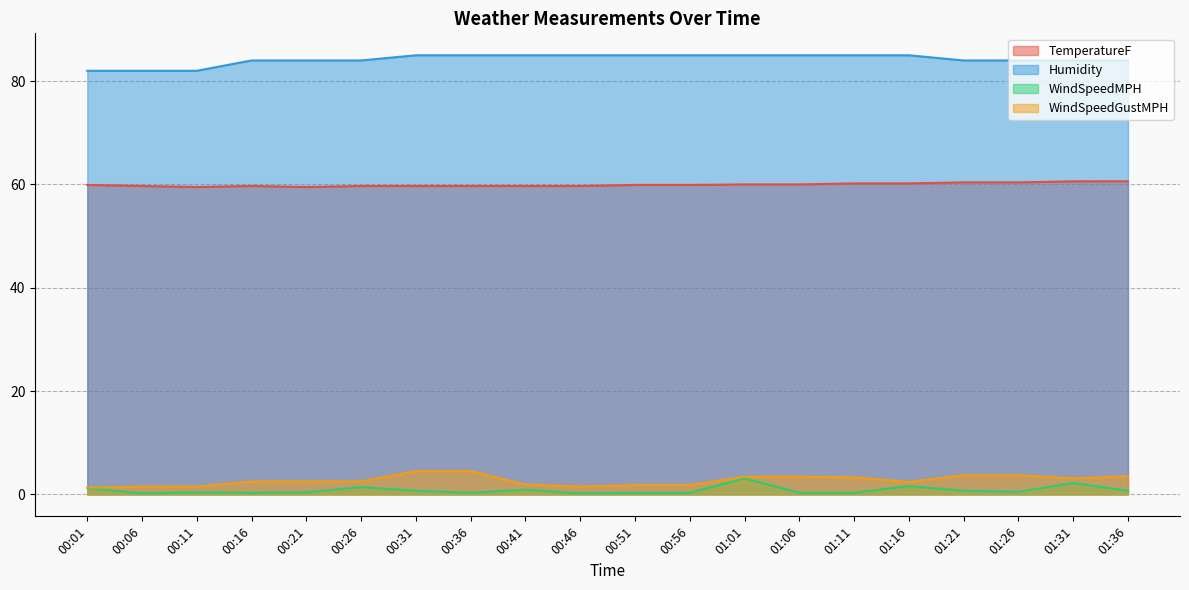

Rank the series by their maximum value, from lowest to highest.

WindSpeedMPH, WindSpeedGustMPH, TemperatureF, Humidity